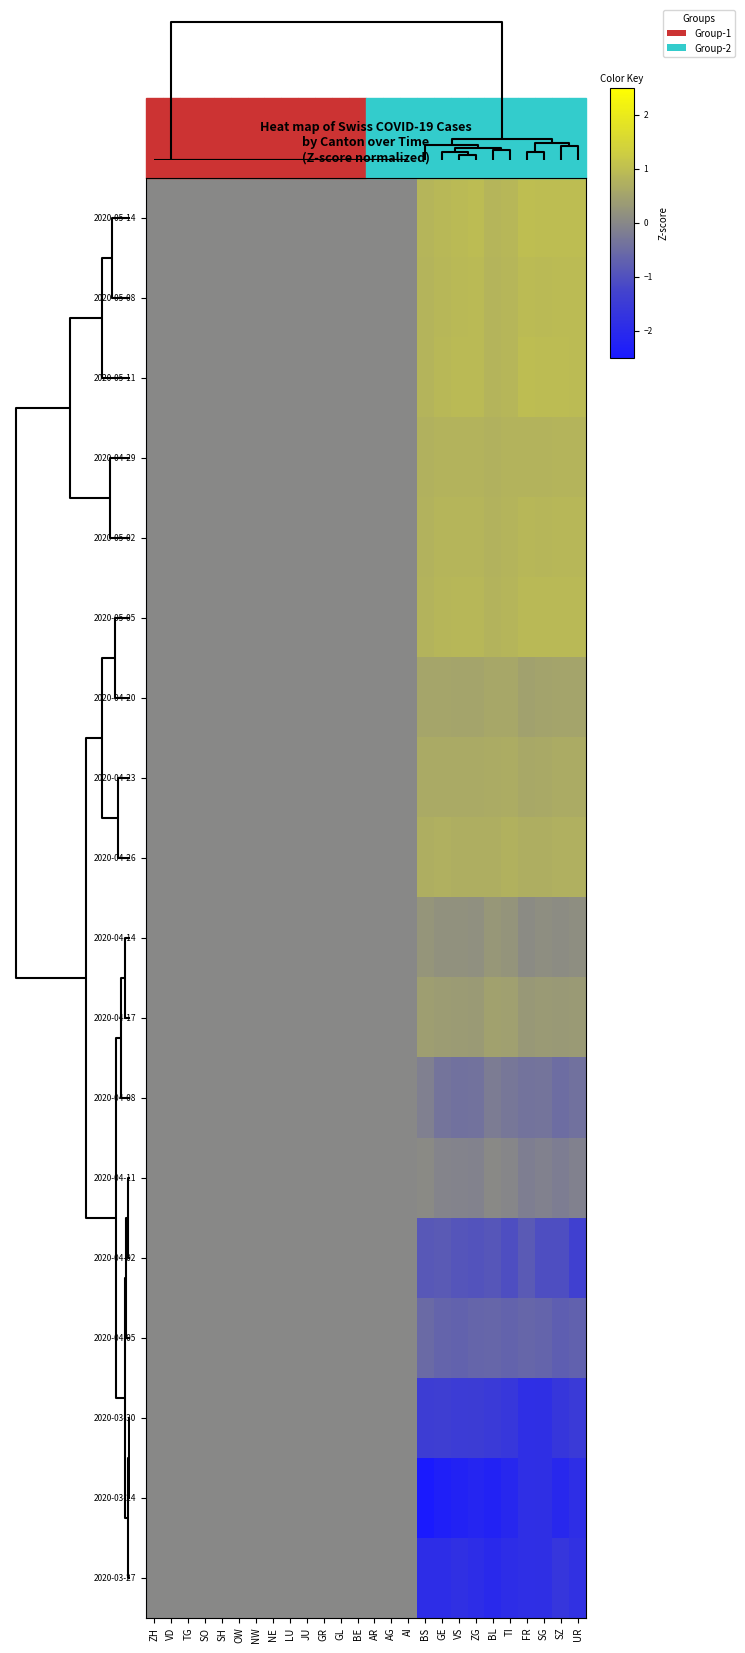

What is the smallest value displayed?

-2.5